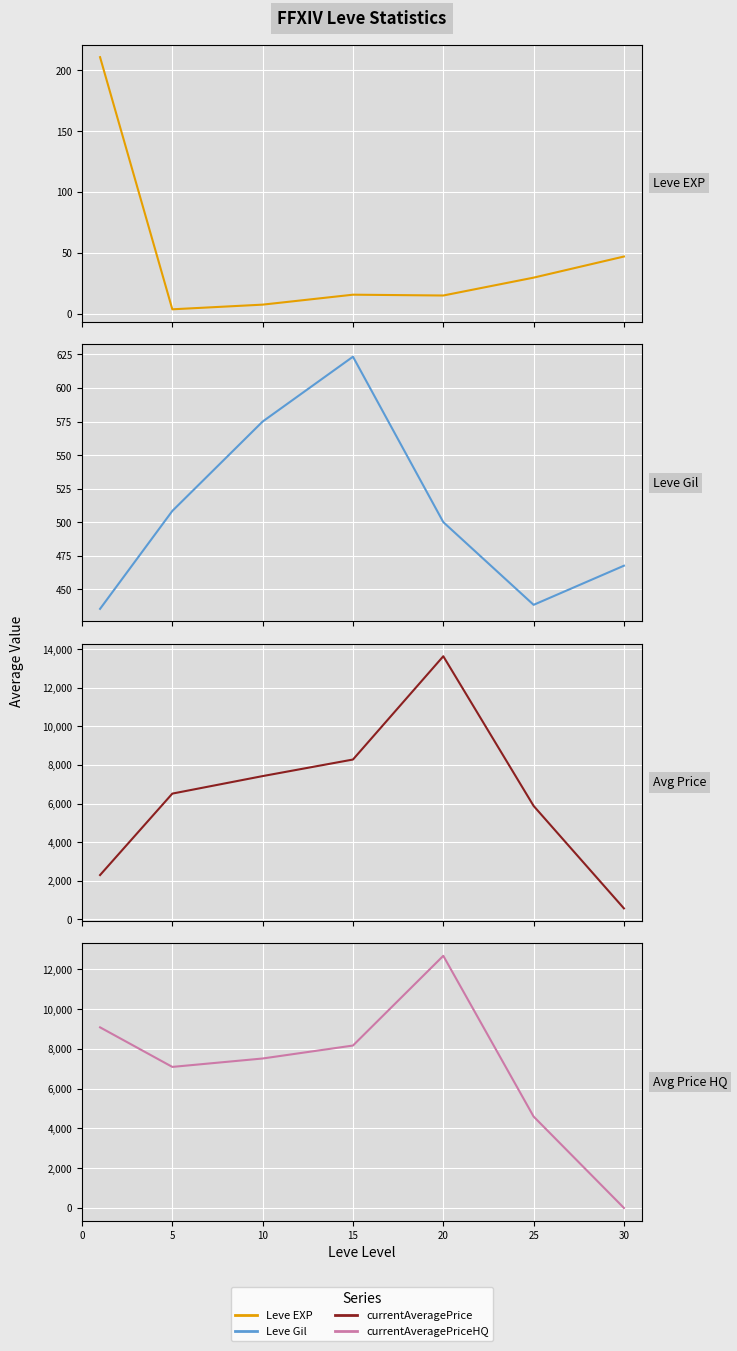

At how many categories does at least one series exceed 12690?

1